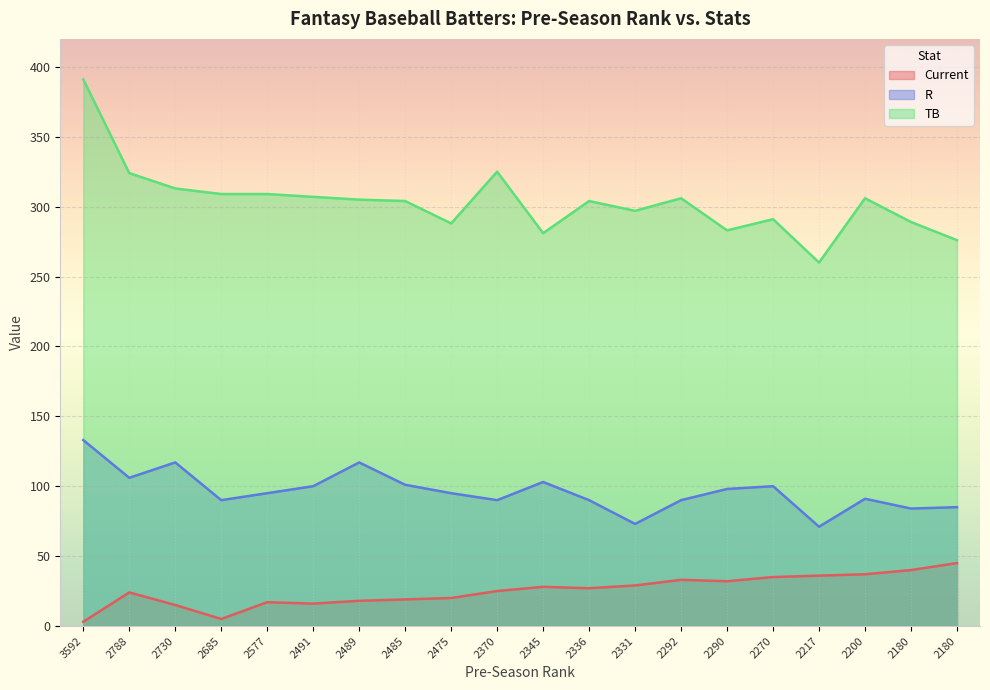

At which label does R first exceed 95?

3592